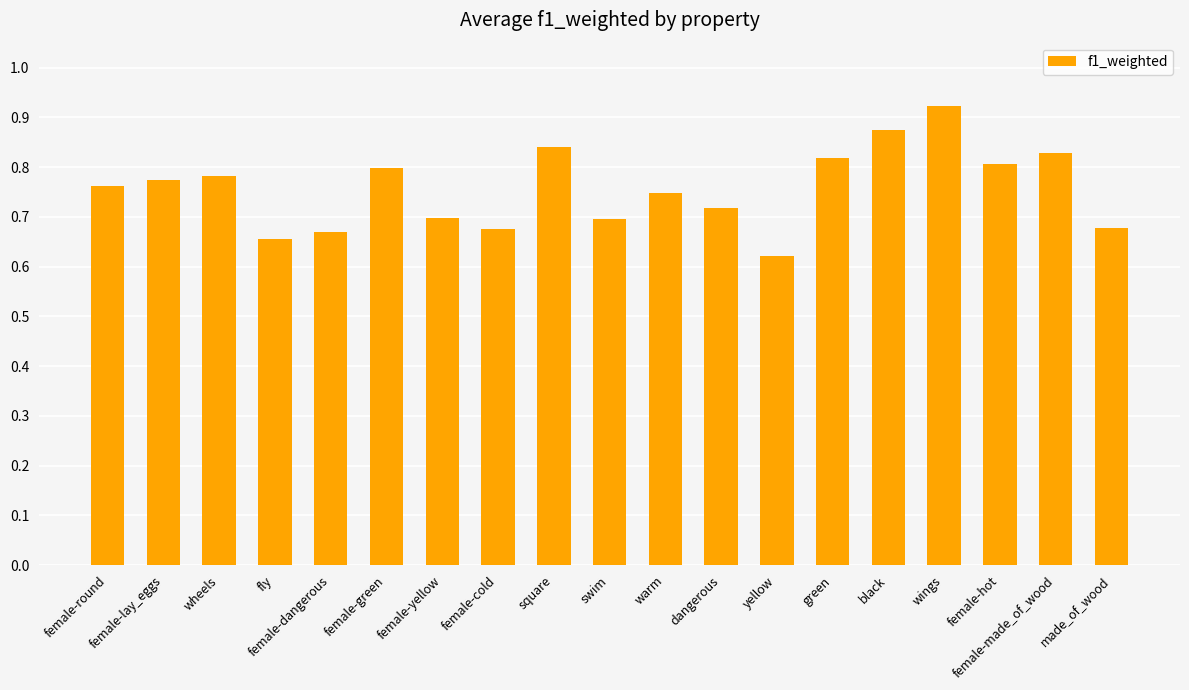

Between wings and female-made_of_wood, which is larger?

wings